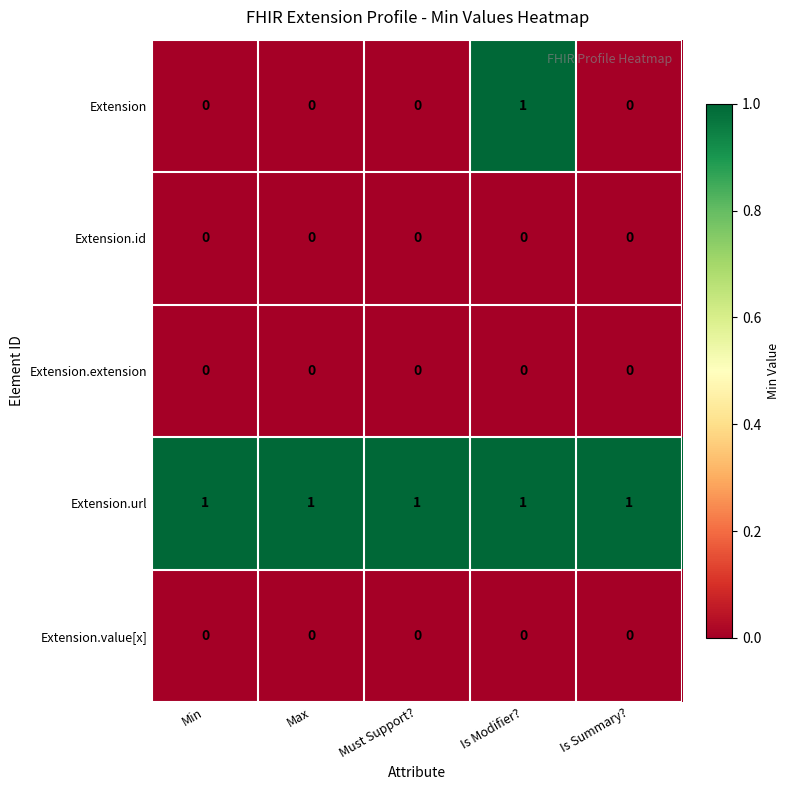

Reading left to right, what are all the values shown in this chart?

Extension: Min=0	Max=0	Must Support?=0	Is Modifier?=1	Is Summary?=0
Extension.id: Min=0	Max=0	Must Support?=0	Is Modifier?=0	Is Summary?=0
Extension.extension: Min=0	Max=0	Must Support?=0	Is Modifier?=0	Is Summary?=0
Extension.url: Min=1	Max=1	Must Support?=1	Is Modifier?=1	Is Summary?=1
Extension.value[x]: Min=0	Max=0	Must Support?=0	Is Modifier?=0	Is Summary?=0